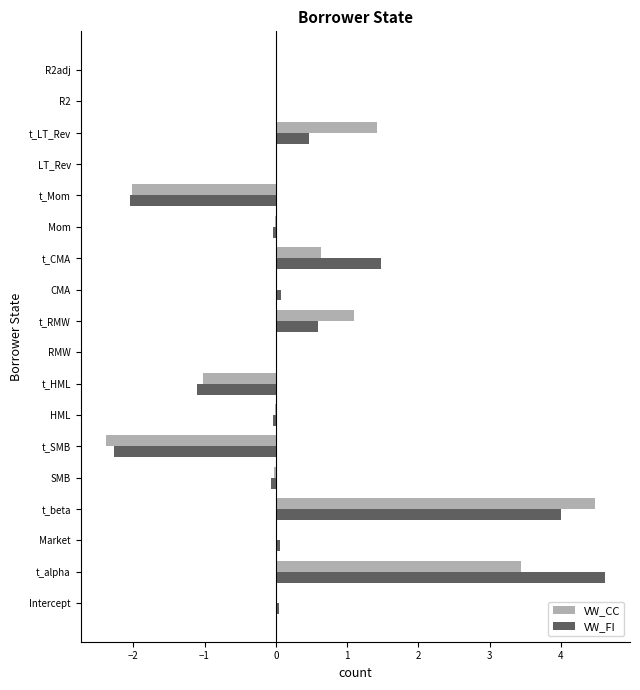

What is the total value across all series at t_alpha?

8.1